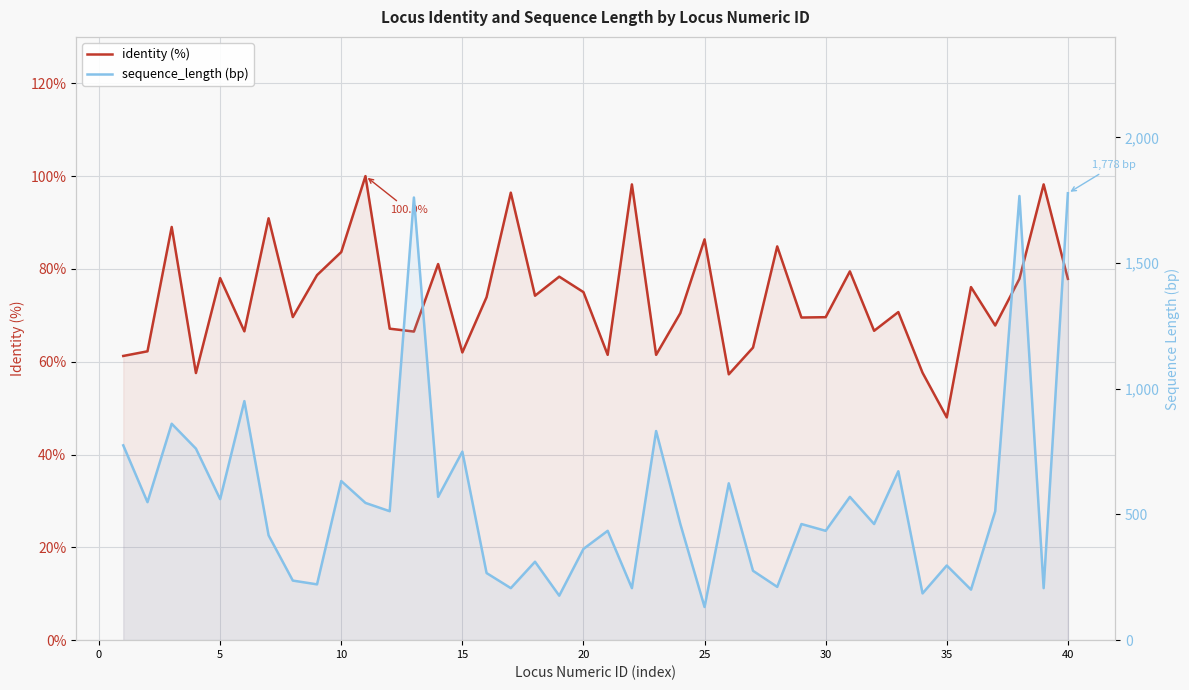

True or false: identity (%) and sequence_length (bp) intersect in this chart.

False